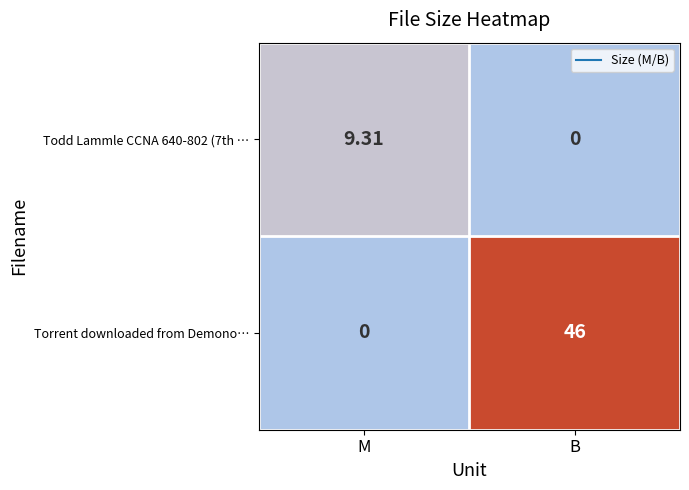

Between M and B, which series saw the biggest shift?

Torrent downloaded from Demono…